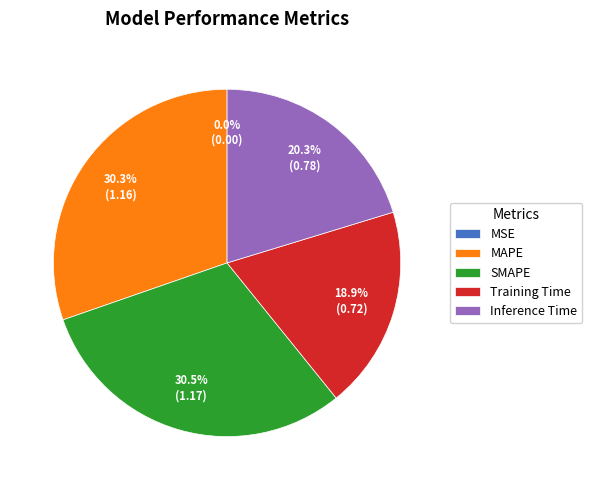

What percentage is NOT represented by Inference Time?

79.7%